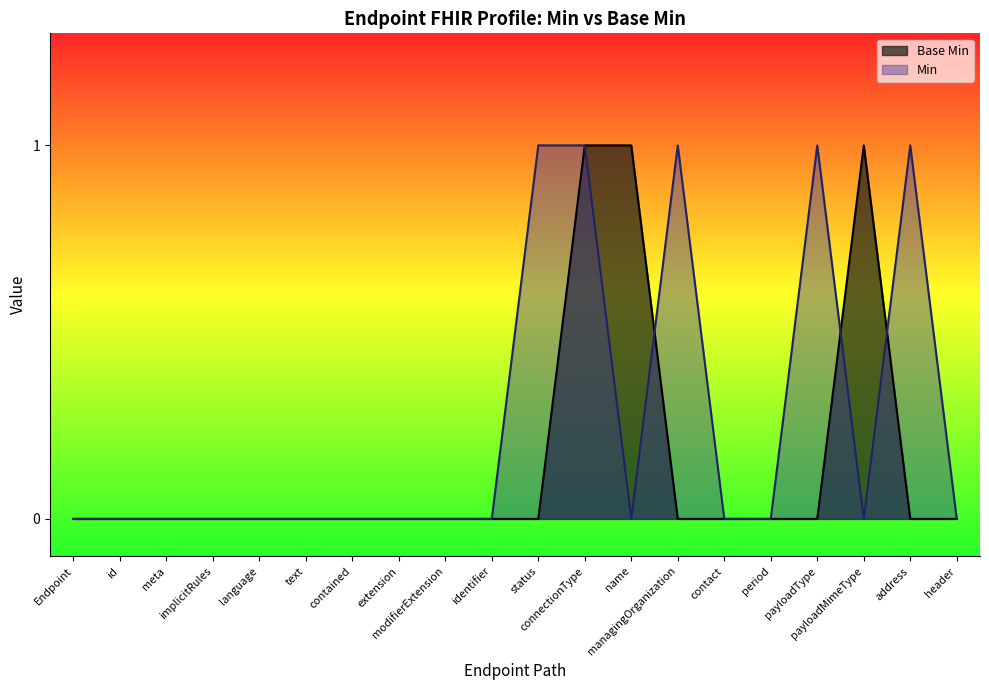

Rank the series by their average value, from highest to lowest.

Min, Base Min